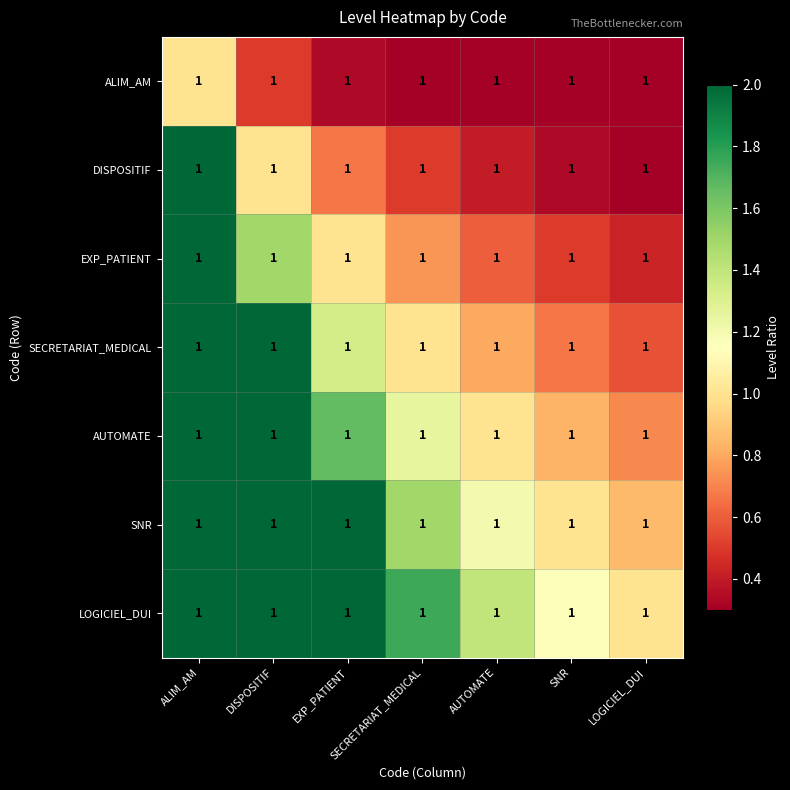

Which series has the largest total across all categories?

LOGICIEL_DUI